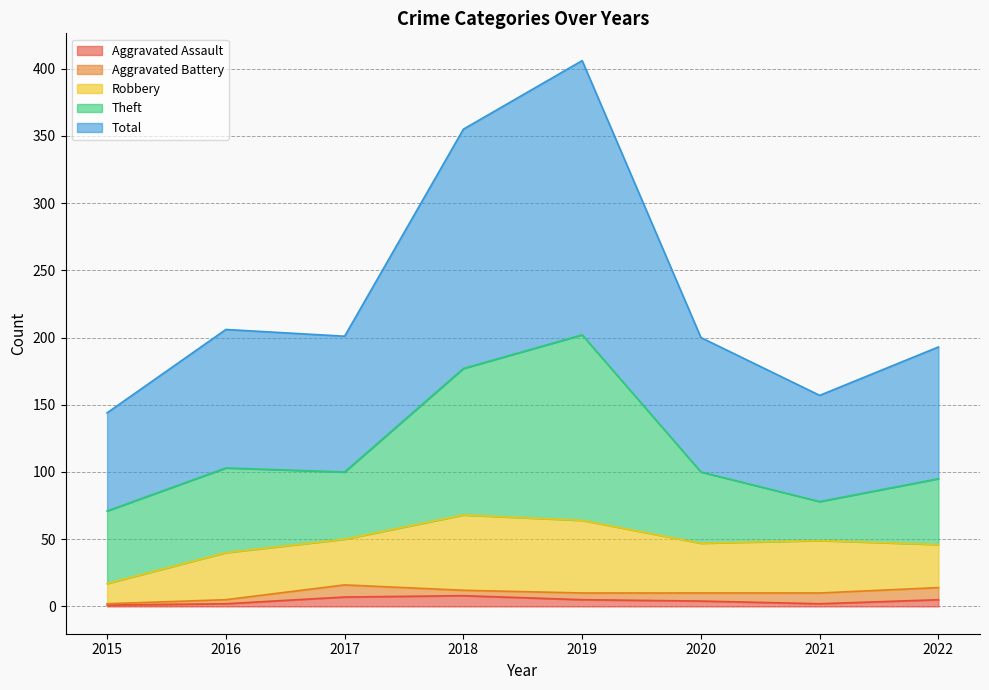

How many lines are shown in the chart?

5